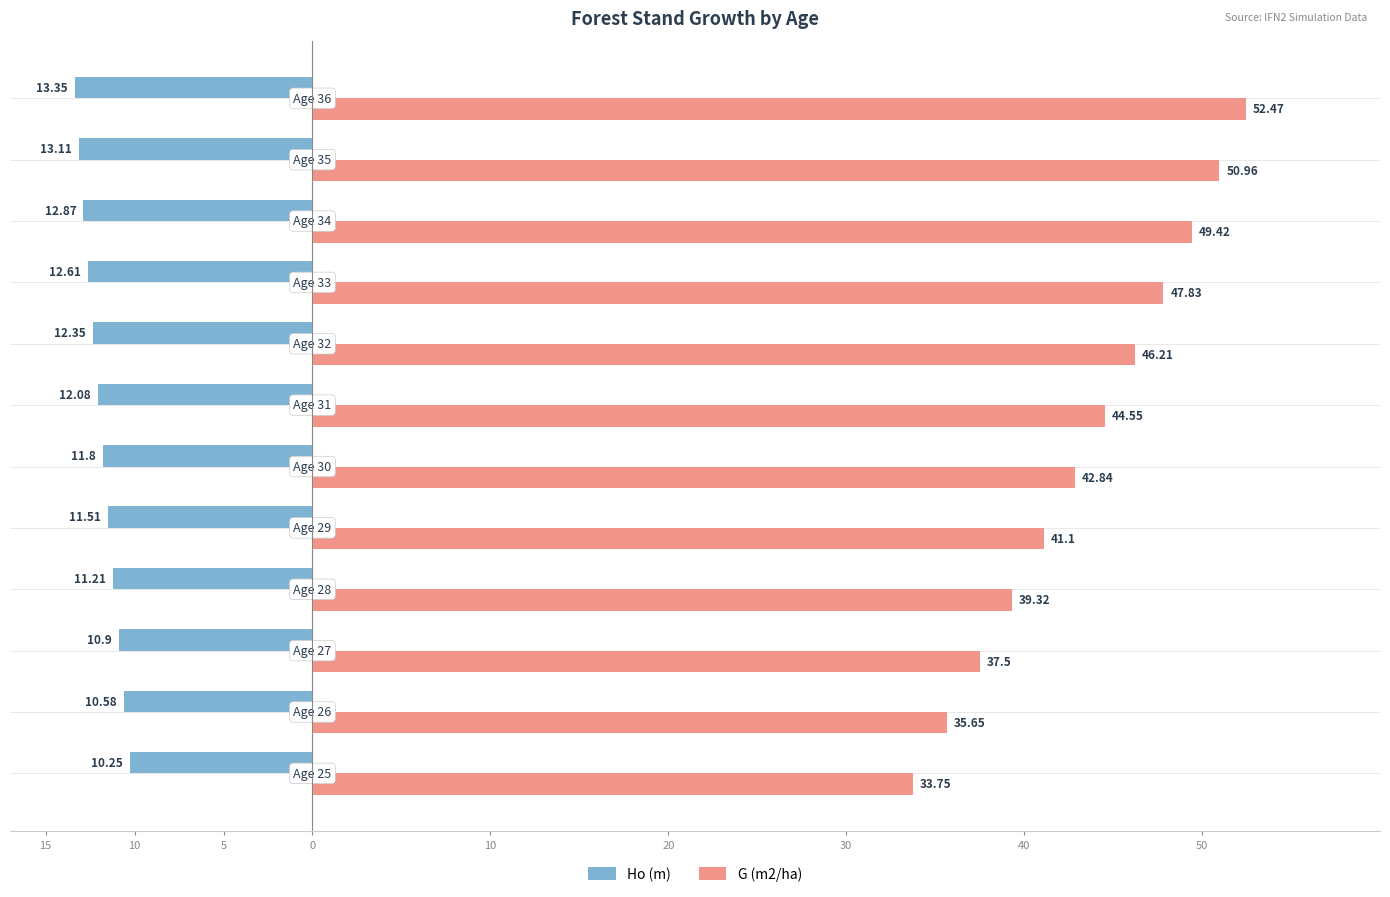

What is the minimum value for G (m2/ha)?

33.8